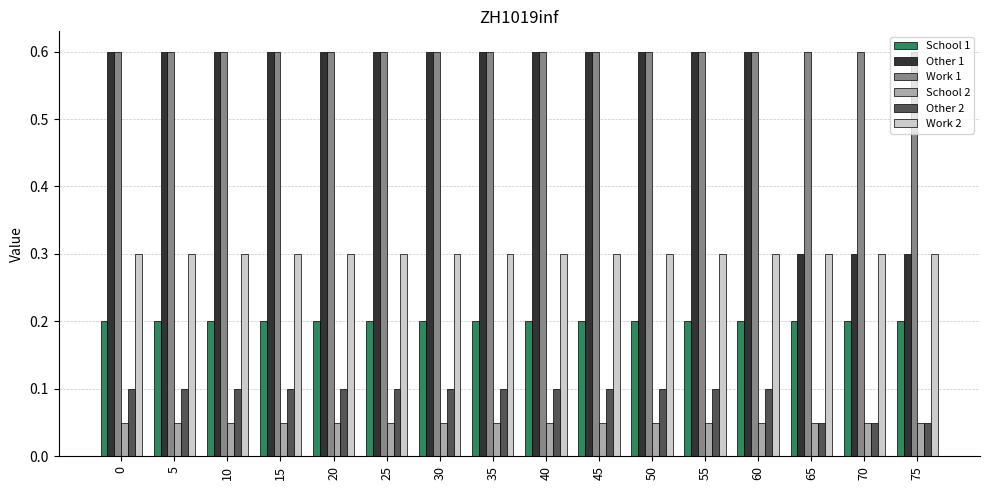

Which series has the widest spread of values?

Other 1